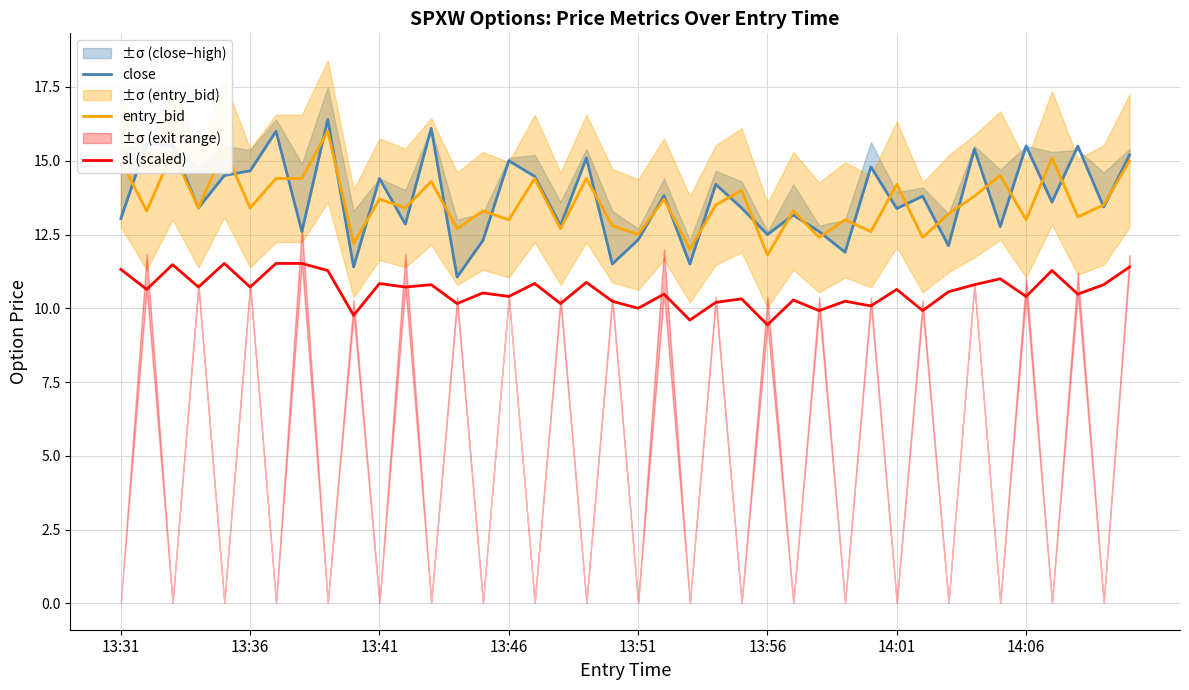

At how many categories does at least one series exceed 14?

22